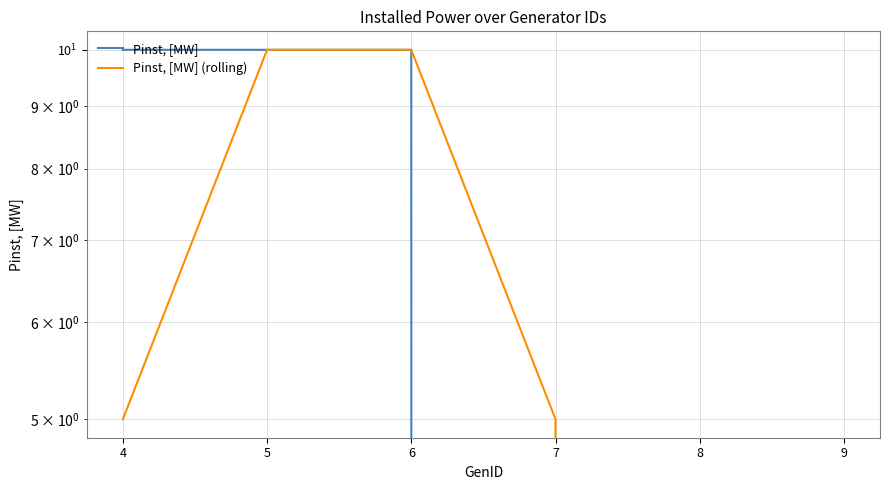

True or false: Pinst, [MW] (rolling) and Pinst, [MW] intersect in this chart.

False